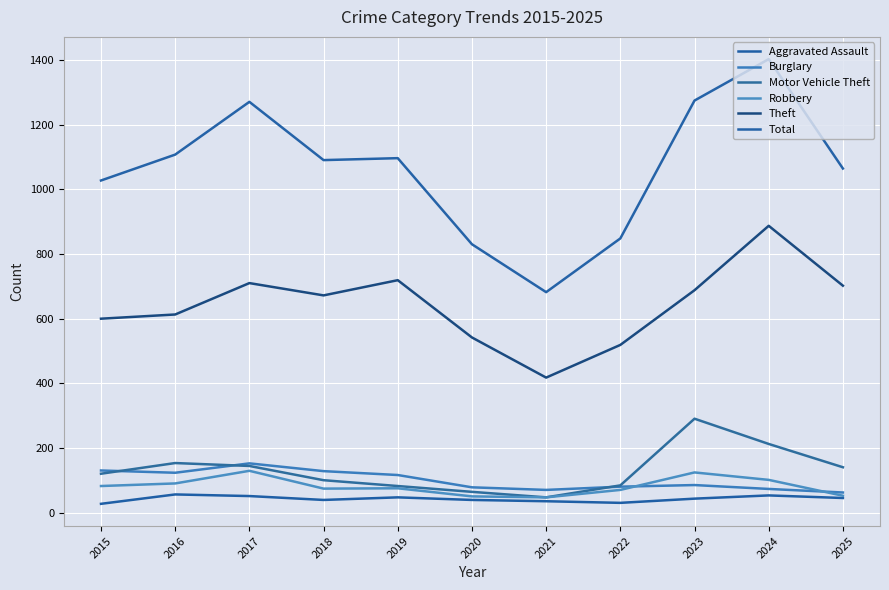

True or false: Robbery and Burglary intersect in this chart.

True